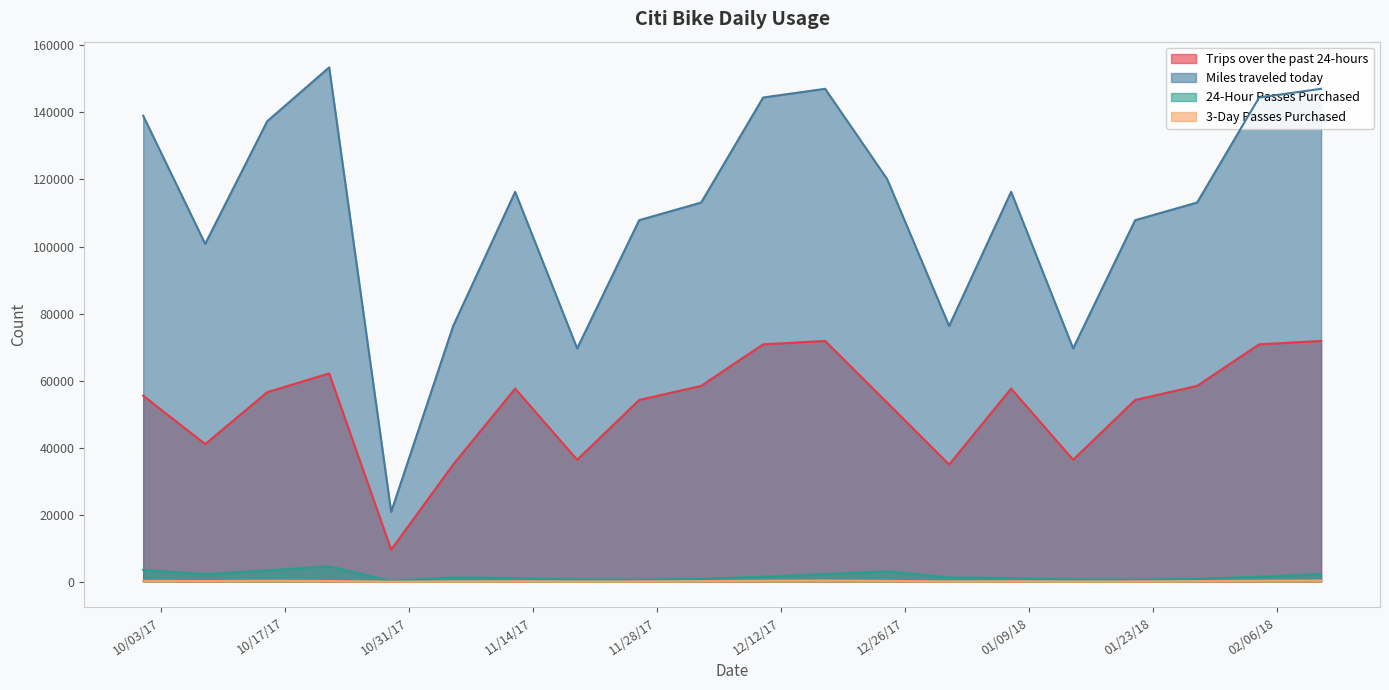

How many lines are shown in the chart?

4